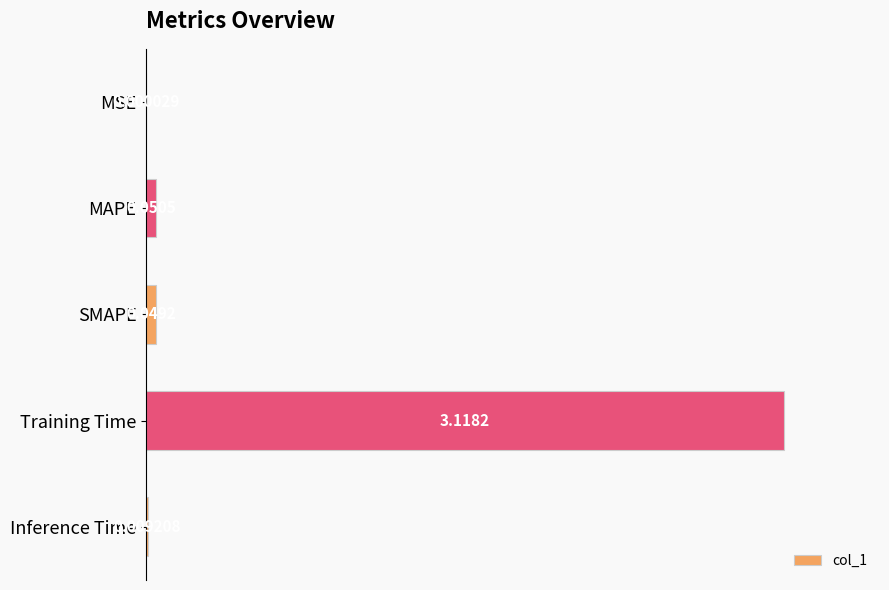

At which category does the chart reach its peak across all series?

Training Time